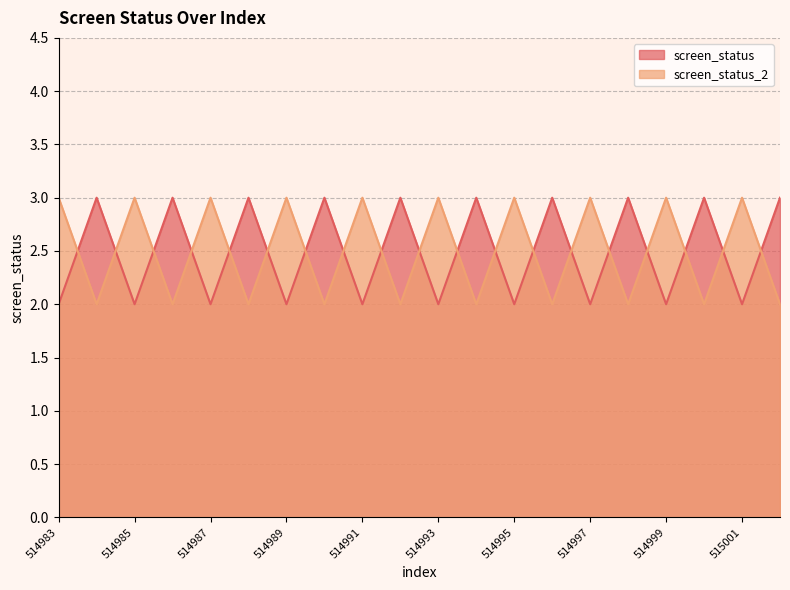

Between 514999 and 514995, which is larger?

514999